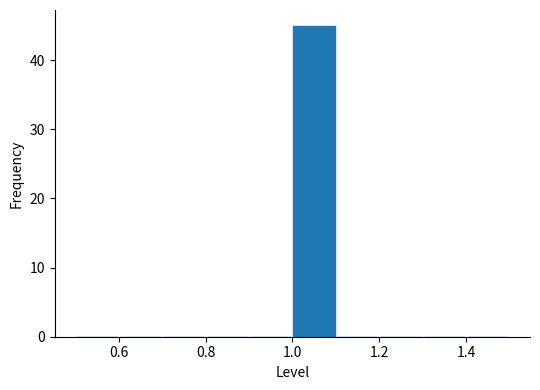

Reading left to right, transcribe this chart: for each bar, give the range it covers on the x-axis and its height. The values are not printed on the chart, so give them approximately, as read against the axis.

0.5 to 0.6: 0
0.6 to 0.7: 0
0.7 to 0.8: 0
0.8 to 0.9: 0
0.9 to 1.0: 0
1.0 to 1.1: 45
1.1 to 1.2: 0
1.2 to 1.3: 0
1.3 to 1.4: 0
1.4 to 1.5: 0